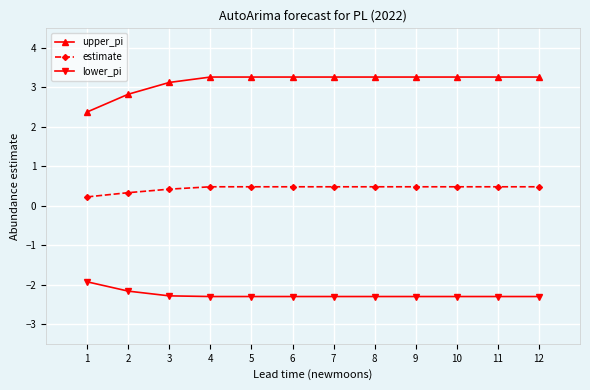

Count the number of categories in the chart.

12